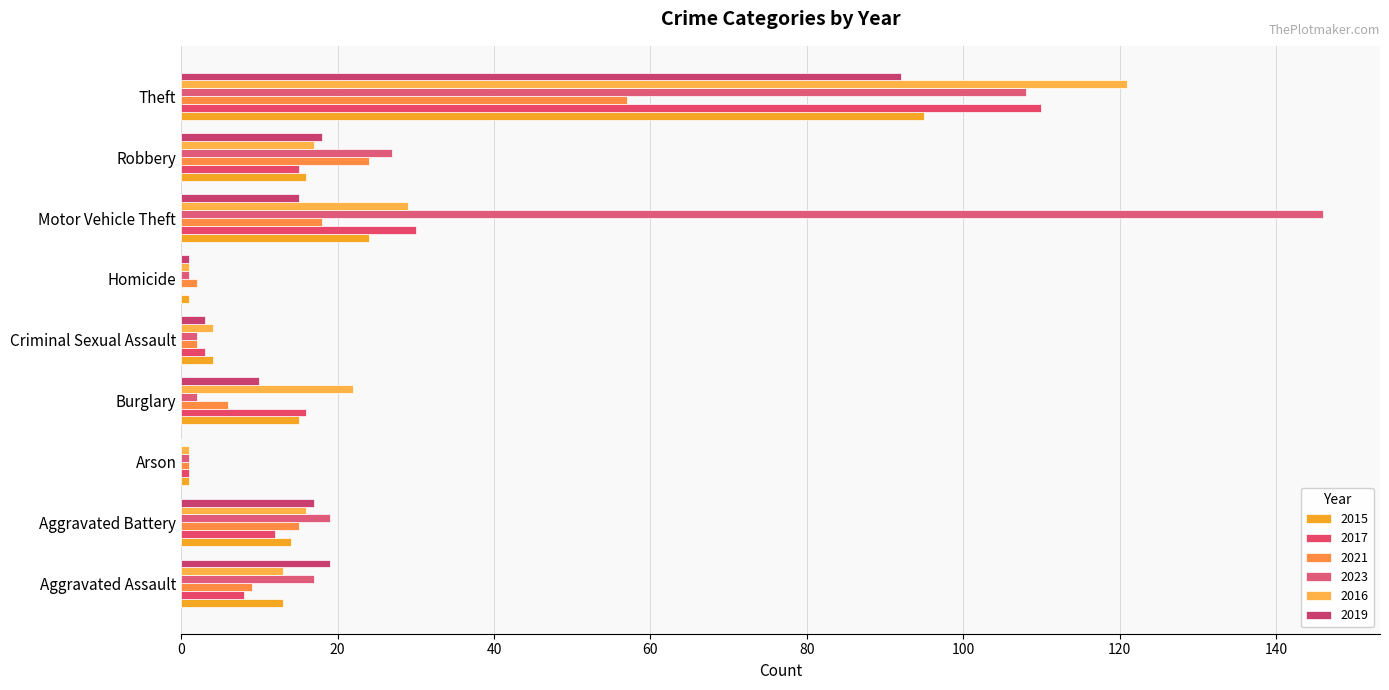

Between Motor Vehicle Theft and Theft, which series saw the biggest shift?

2016